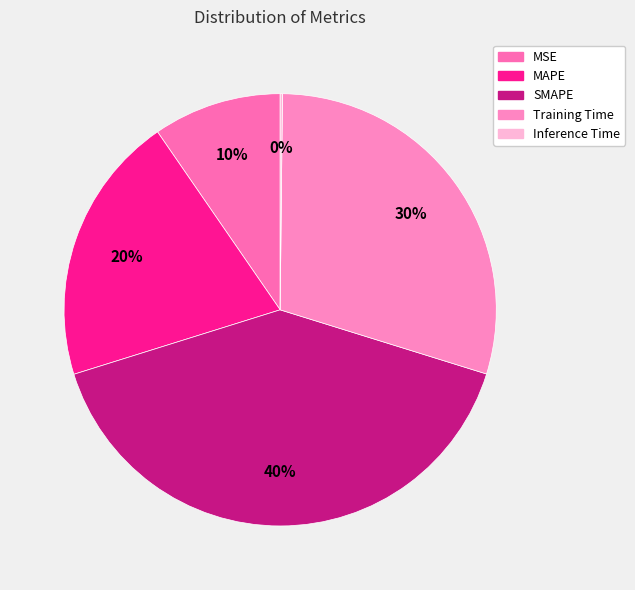

Is it true that MAPE is 20% of the pie?

True